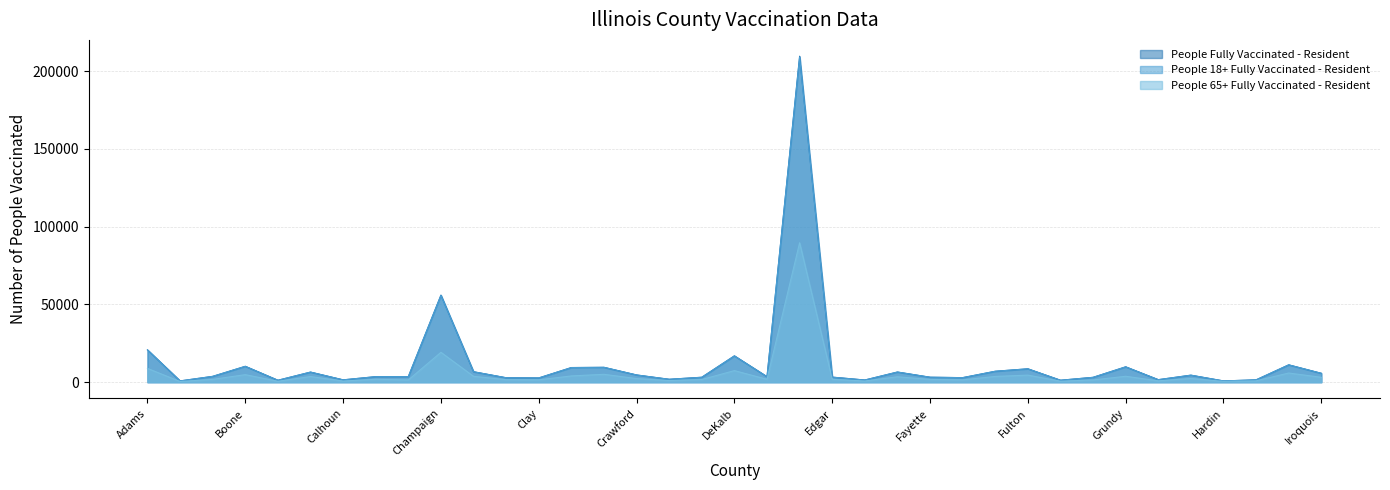

Where is People Fully Vaccinated - Resident nearest to the value 105190?

Champaign